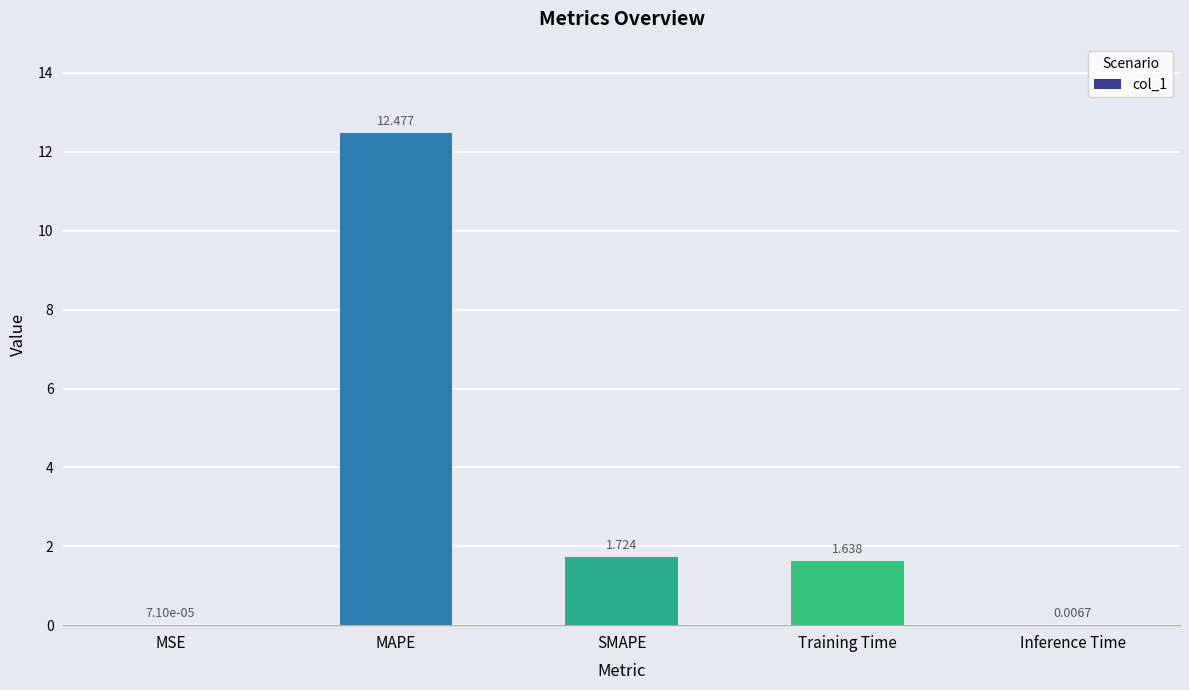

Which category has the highest value across all series?

MAPE